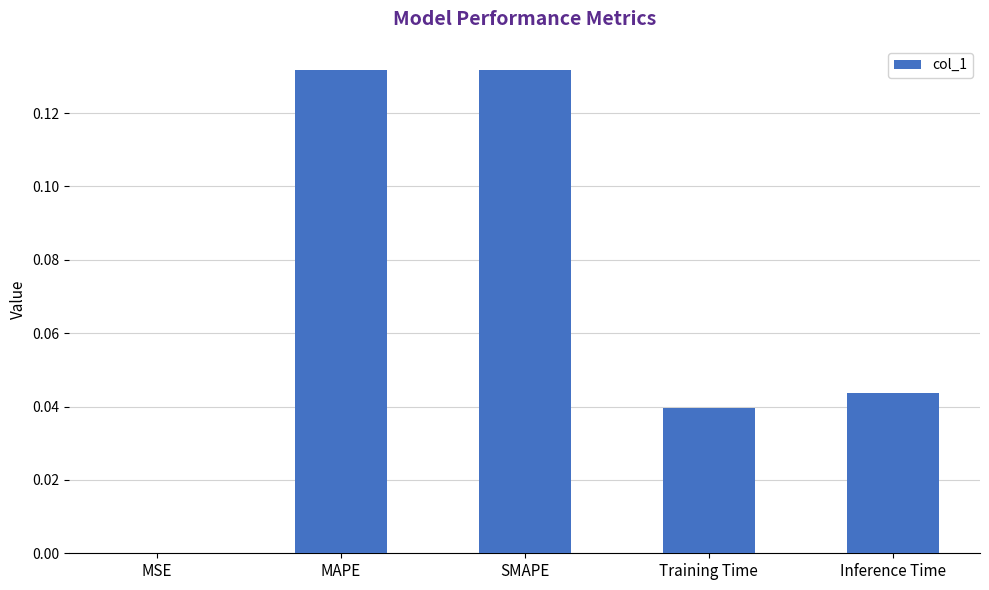

What is the sum of all values?

0.3